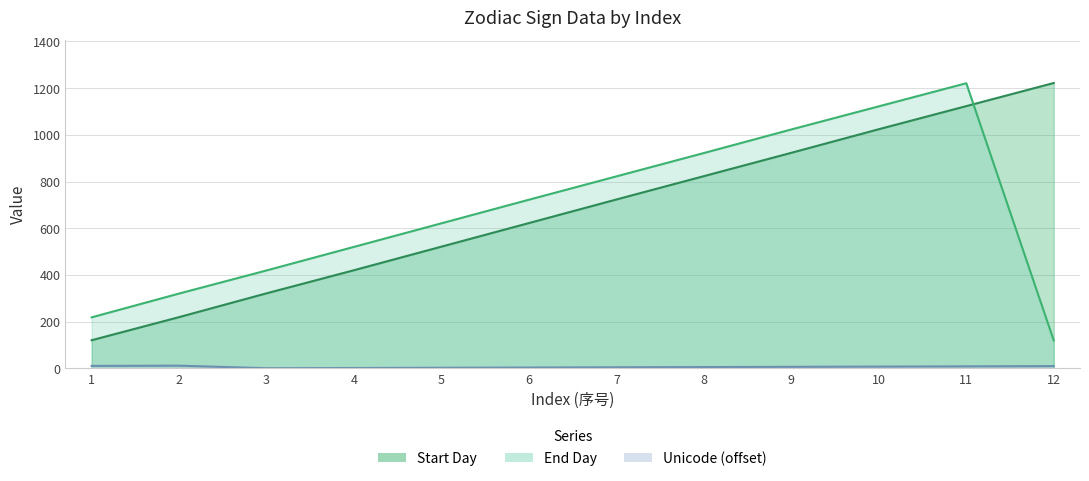

Reading left to right, extract all data points from this chart.

Start Day: 120	219	321	420	521	622	723	823	923	1024	1123	1222
End Day: 218	320	419	520	621	722	822	922	1023	1122	1221	119
Unicode: 10	11	0	1	2	3	4	5	6	7	8	9